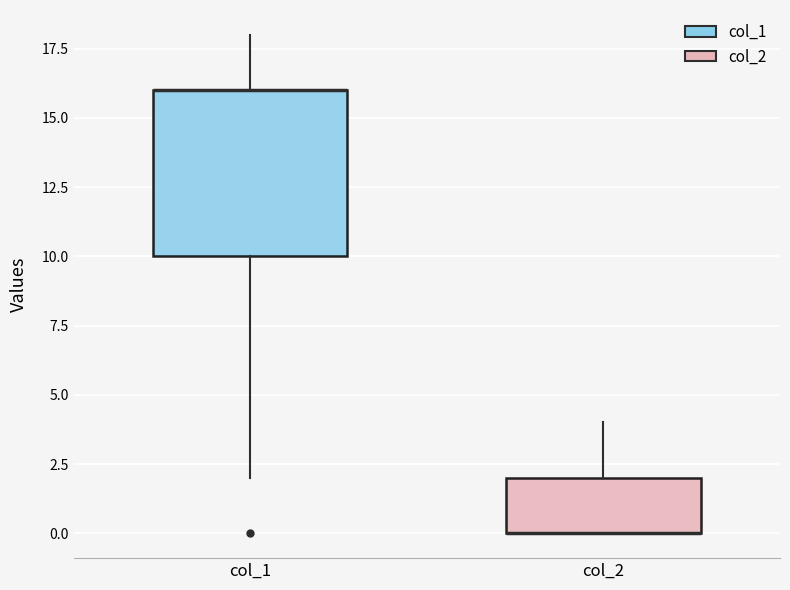

Reading left to right, transcribe this box plot: for each box, give where its median line is, the range the box spans, and where its two whiskers end, as read against the y-axis. The values are not printed on the chart, so give them approximately, as read against the axis.

col_1: median 16 (drawn on the box's upper edge), box 10 to 16, whiskers 2 to 18
col_2: median 0 (drawn on the box's lower edge), box 0 to 2, whiskers 0 to 4